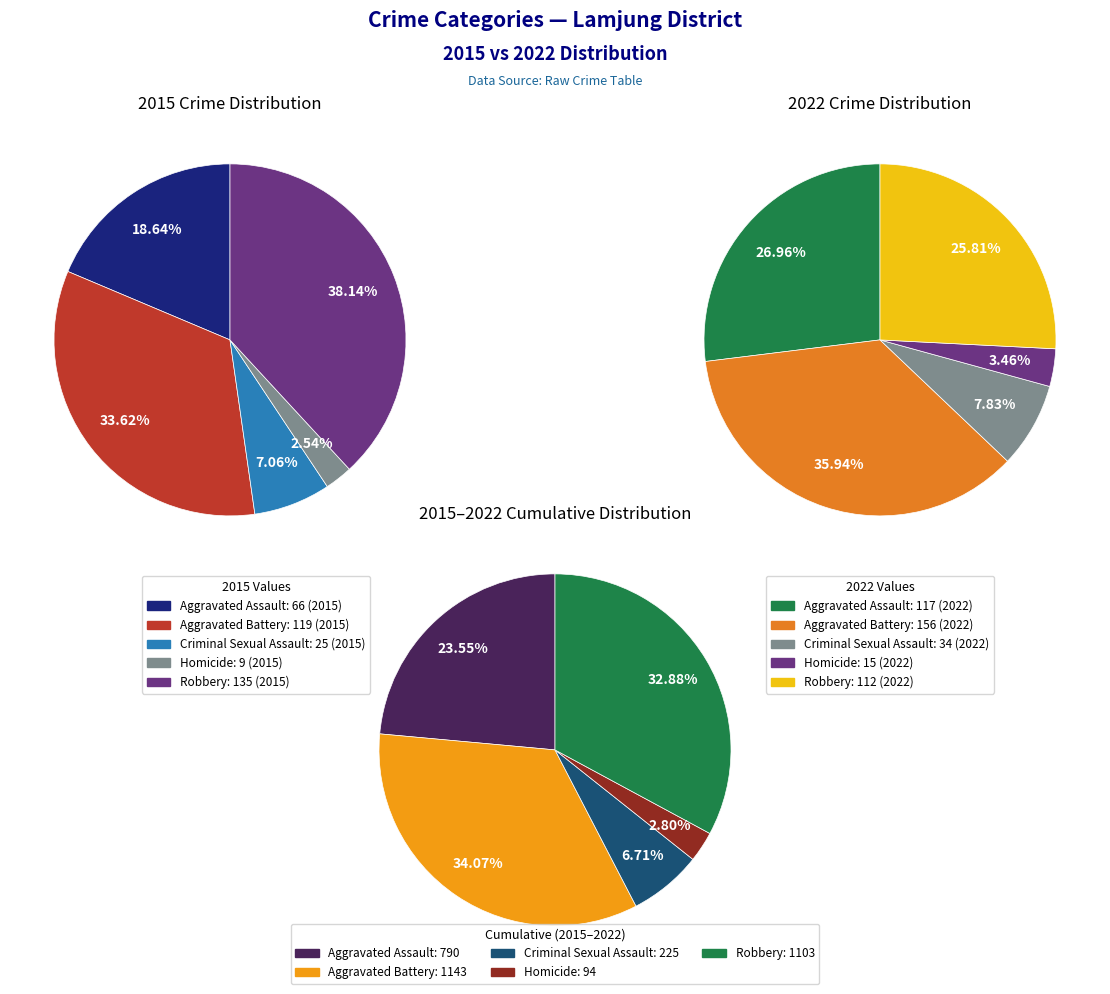

Rank the categories by values_2015 value from highest to lowest.

Robbery, Aggravated Battery, Aggravated Assault, Criminal Sexual Assault, Homicide